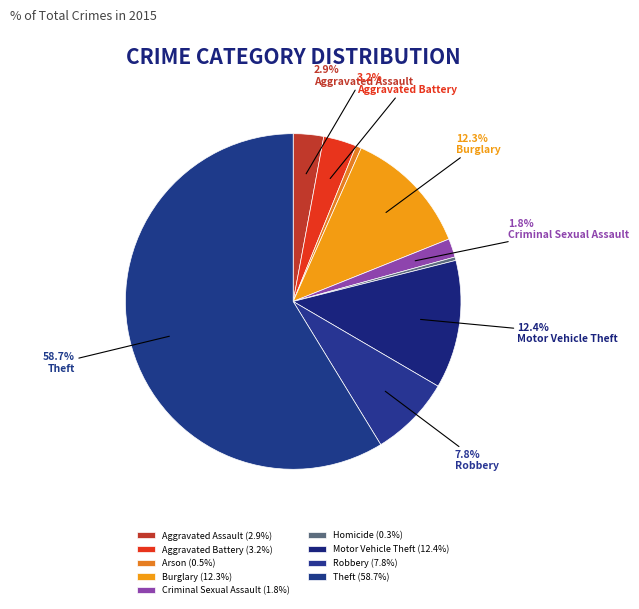

Is there a majority slice in this chart?

Yes